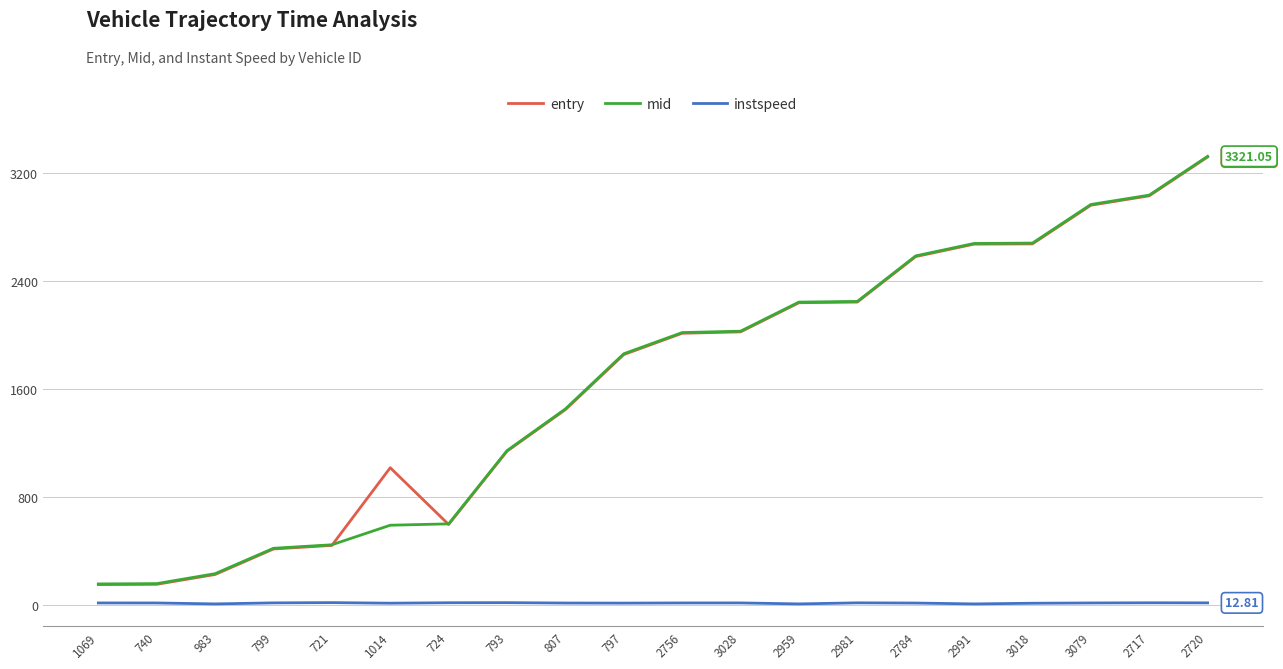

True or false: instspeed and entry intersect in this chart.

False